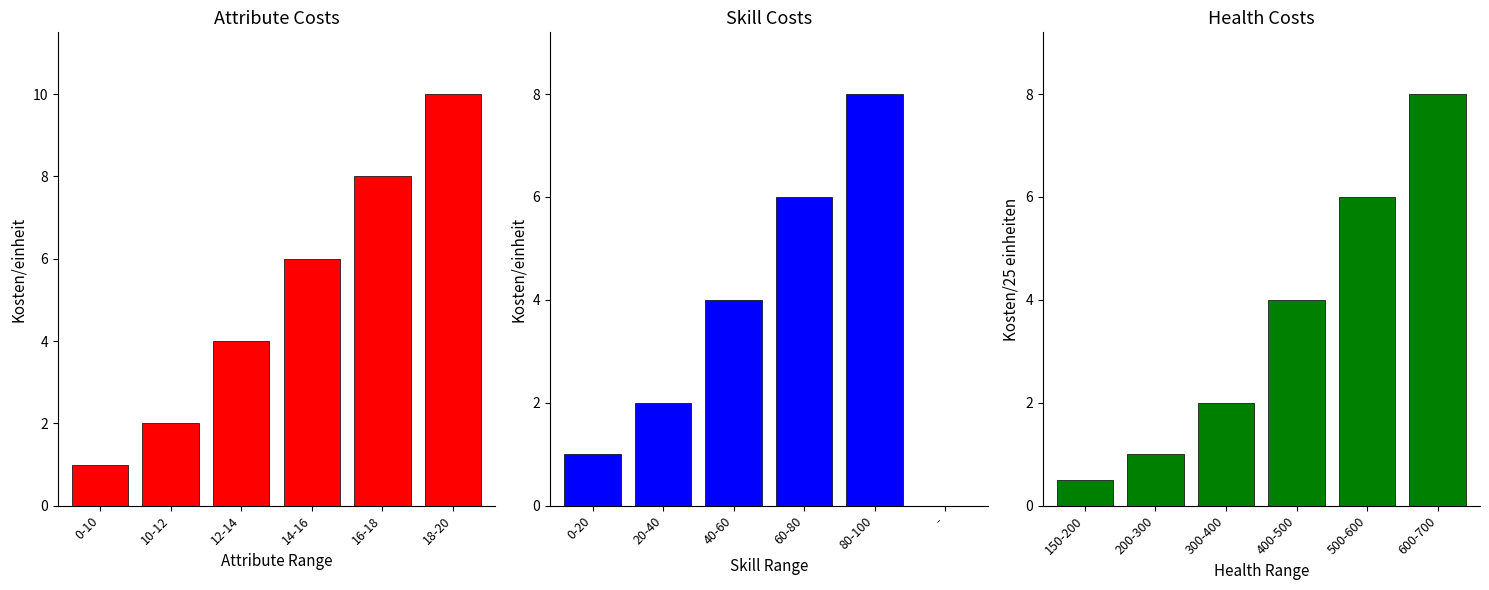

Rank the series by their maximum value, from lowest to highest.

Kosten/einheit (Skills), Kosten/25 einheiten (Health), Kosten/einheit (Attribute)